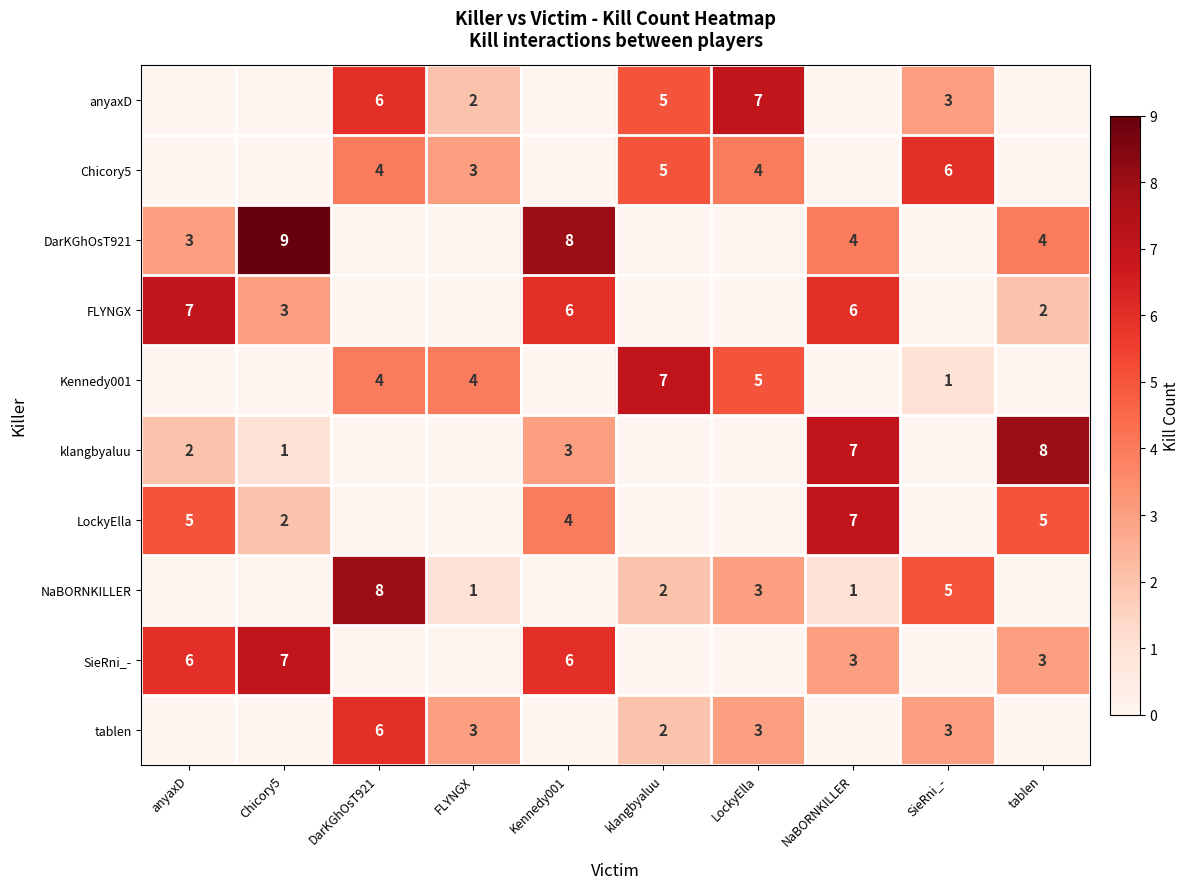

What is the total value across all series at anyaxD?

23